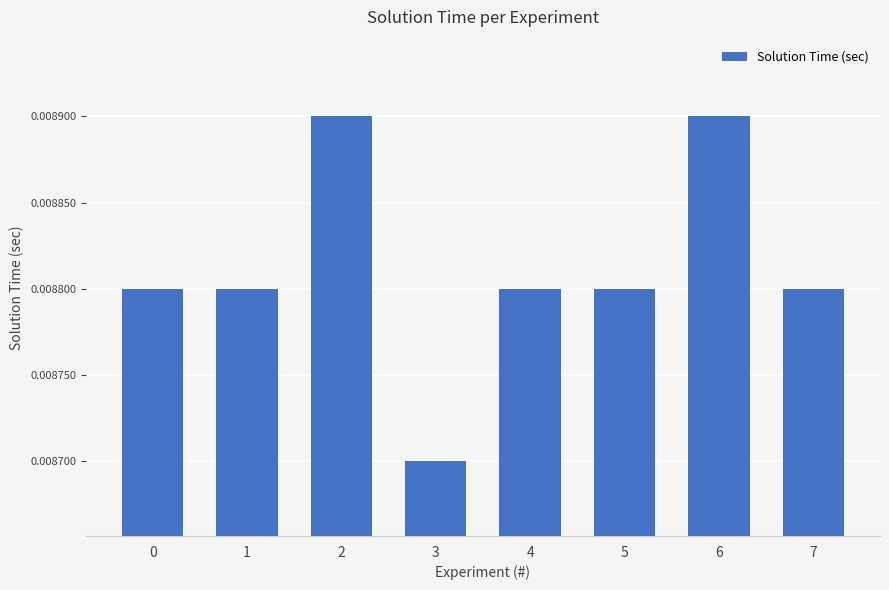

How many distinct data groups are displayed?

1